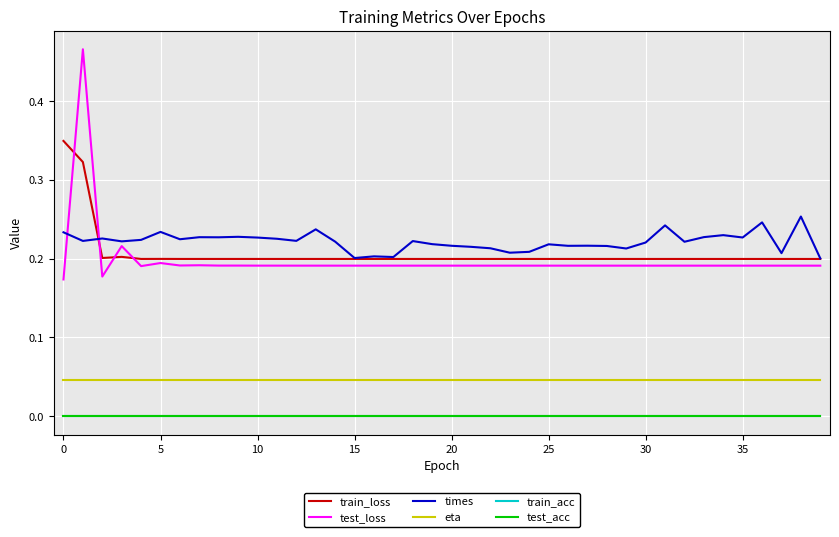

Is this an area chart (filled region under the line)?

No